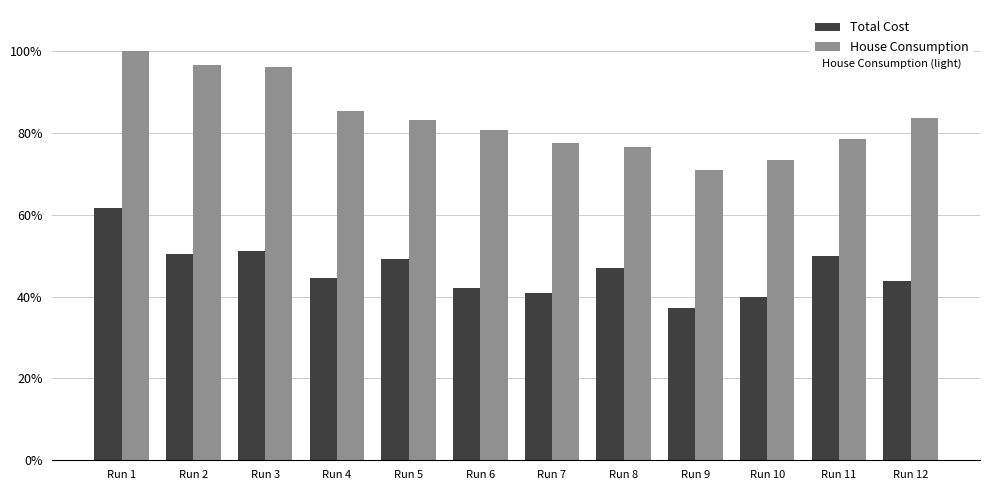

At how many categories does at least one series exceed 68?

12